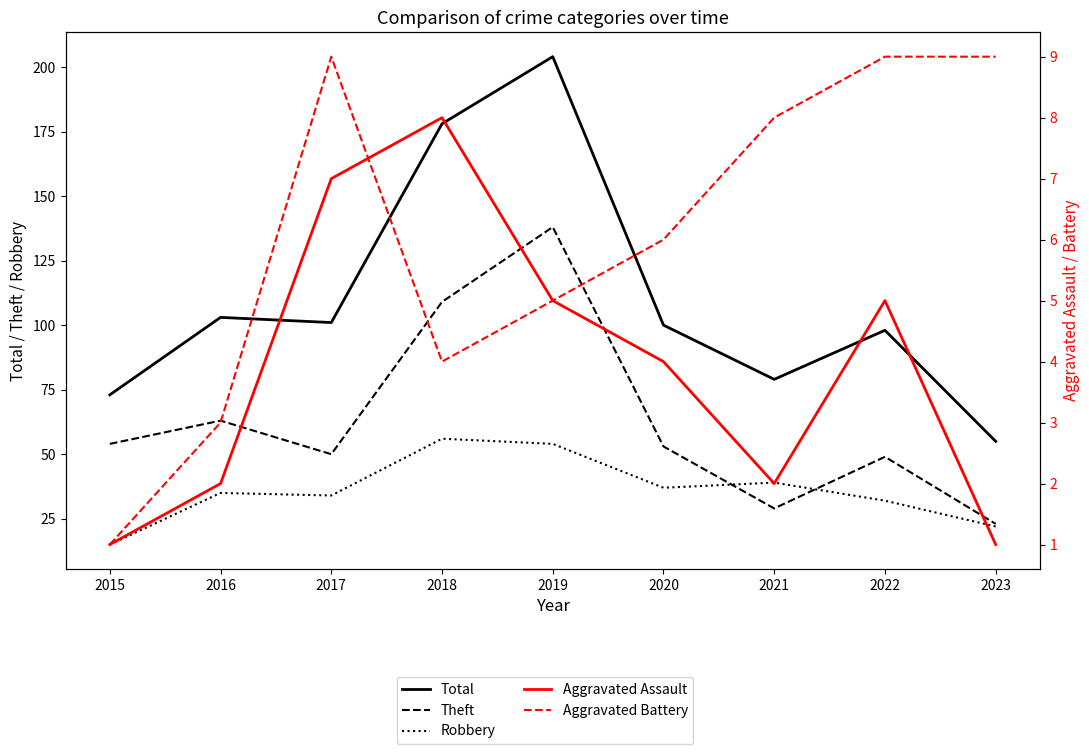

What is the value of the Robbery point at the 1st from the left?

15